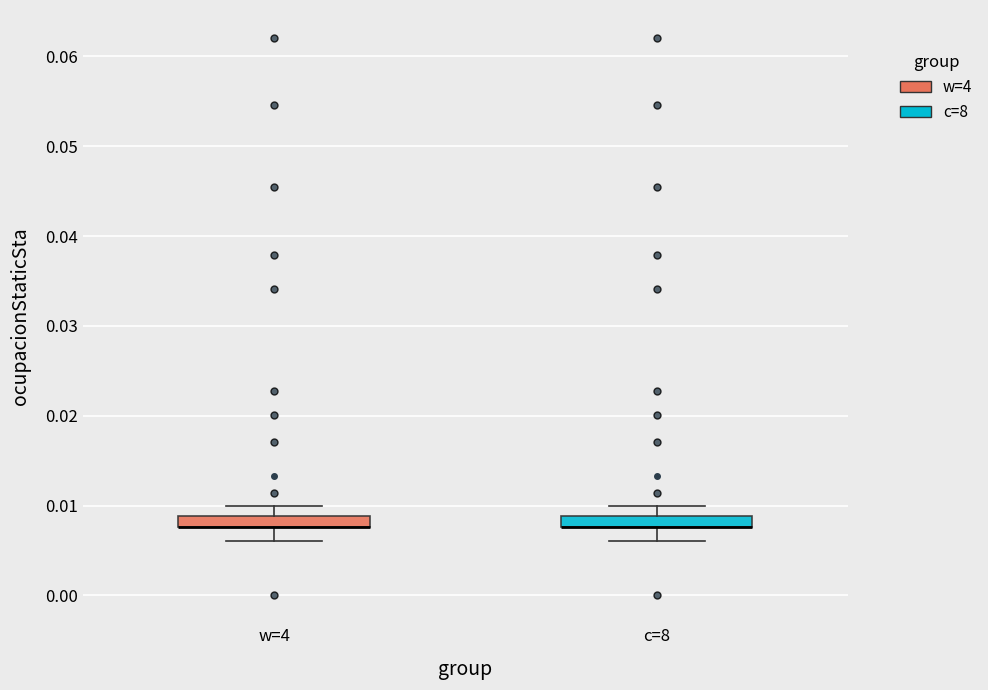

Where is the lower edge of the box for w=4 on the y-axis? The values are not printed on the chart, so give them approximately, as read against the axis.

0.008